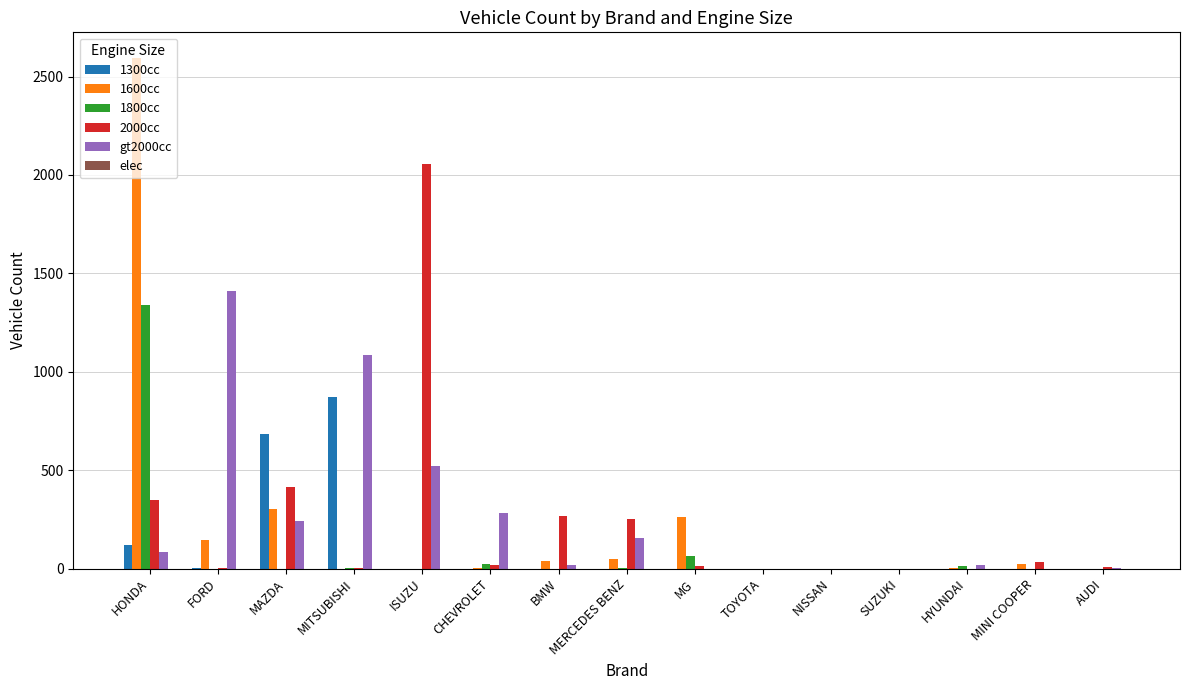

At which label does gt2000cc reach its peak?

FORD